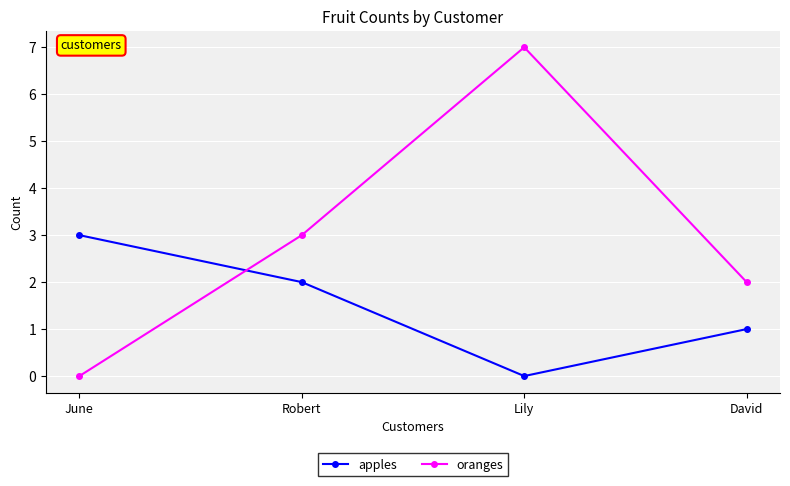

At which category is the sum across all series the highest?

Lily